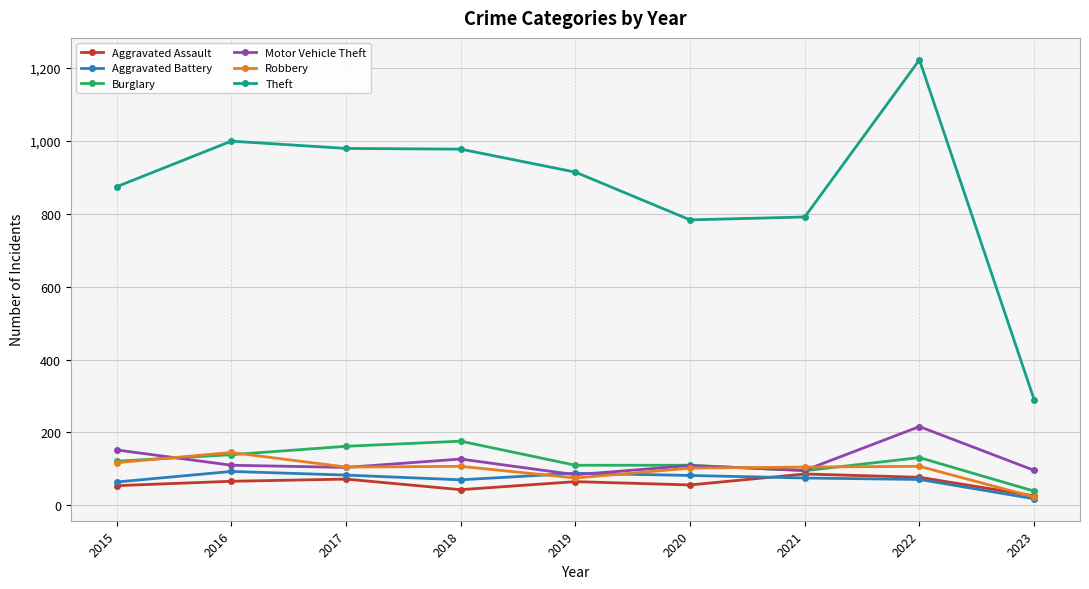

What are all the series names shown in the legend?

Aggravated Assault, Aggravated Battery, Burglary, Motor Vehicle Theft, Robbery, Theft